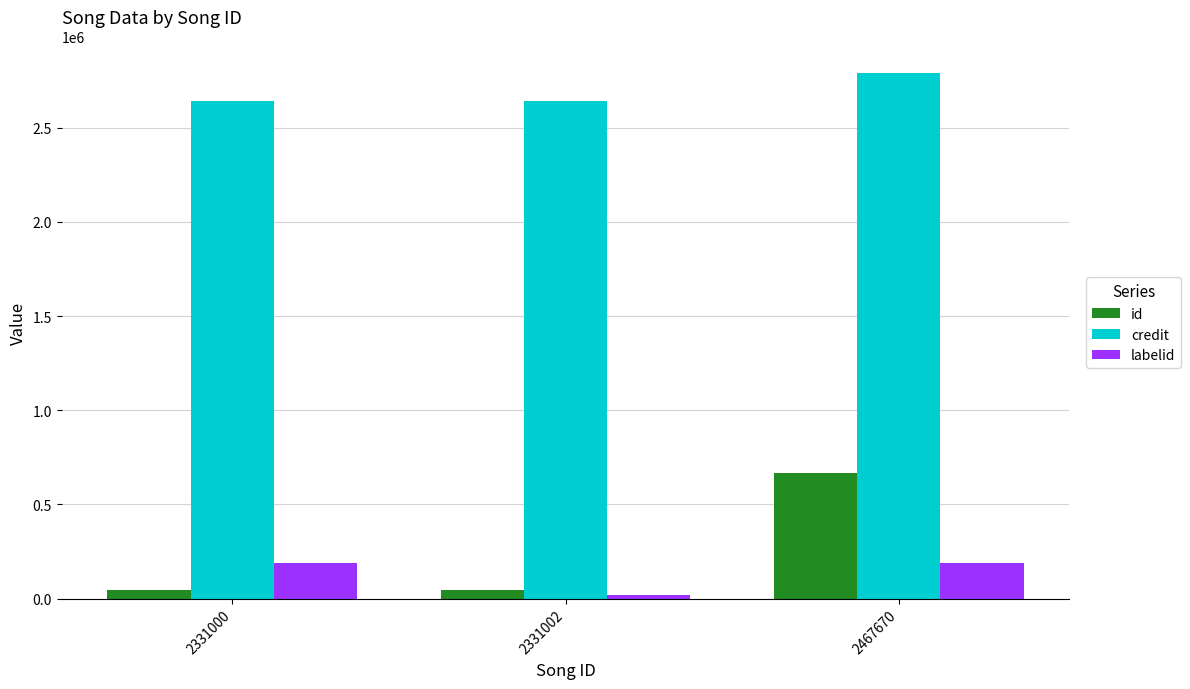

What is the value of the id bar at the 1st from the left?

43577